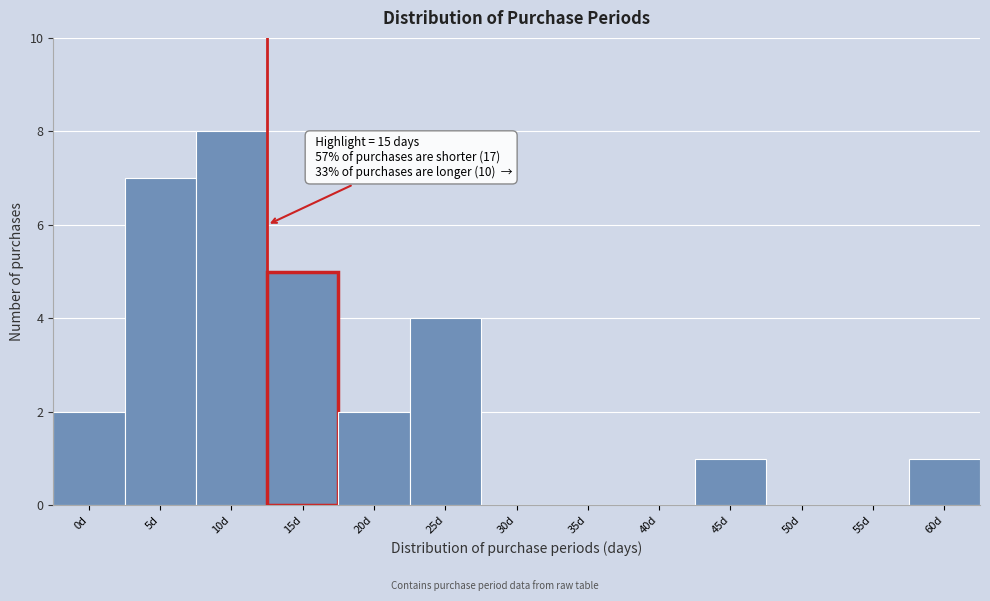

Reading left to right, transcribe all the data shown in this chart.

0d=2	5d=7	10d=8	15d=5	20d=2	25d=4	30d=0	35d=0	40d=0	45d=1	50d=0	55d=0	60d=1